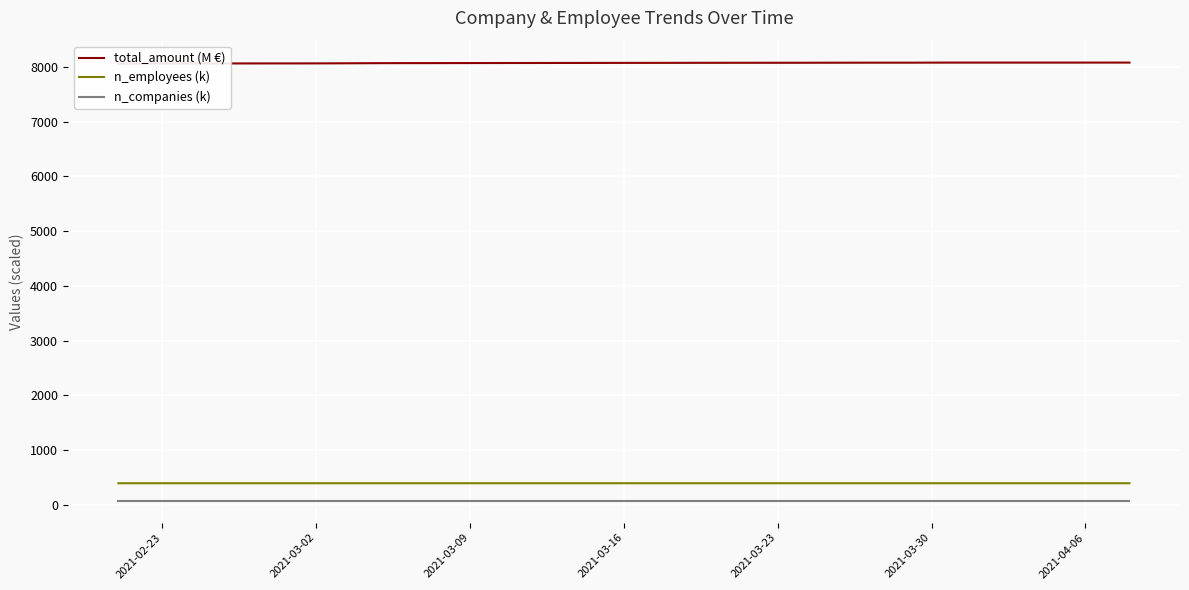

List the series in order of their peak value, lowest first.

n_companies (k), n_employees (k), total_amount (M €)